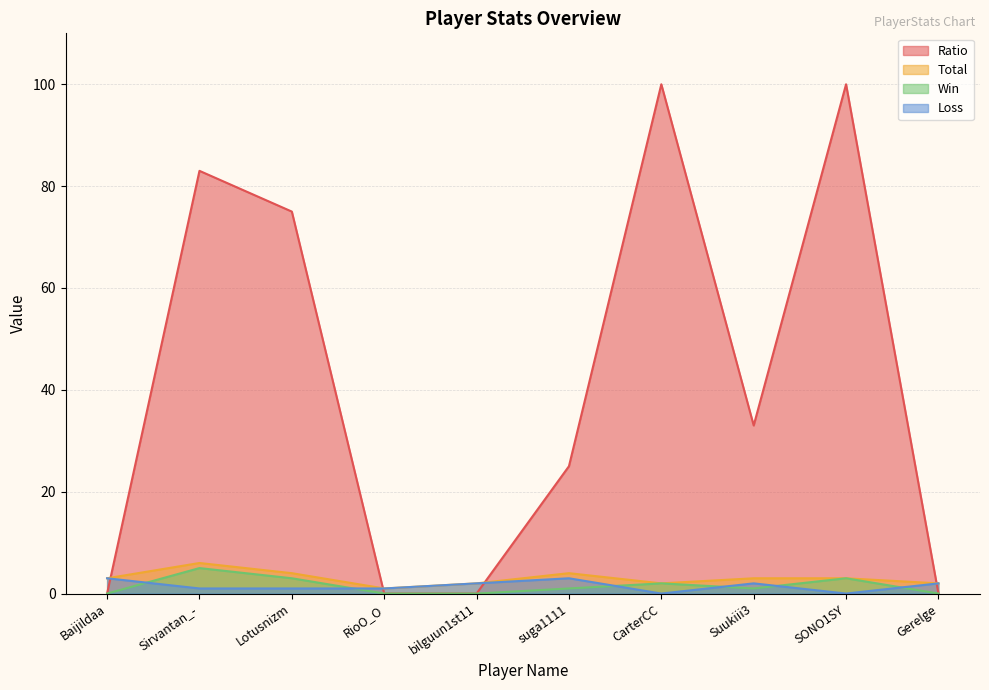

How many interior local peaks does the Ratio series have?

3